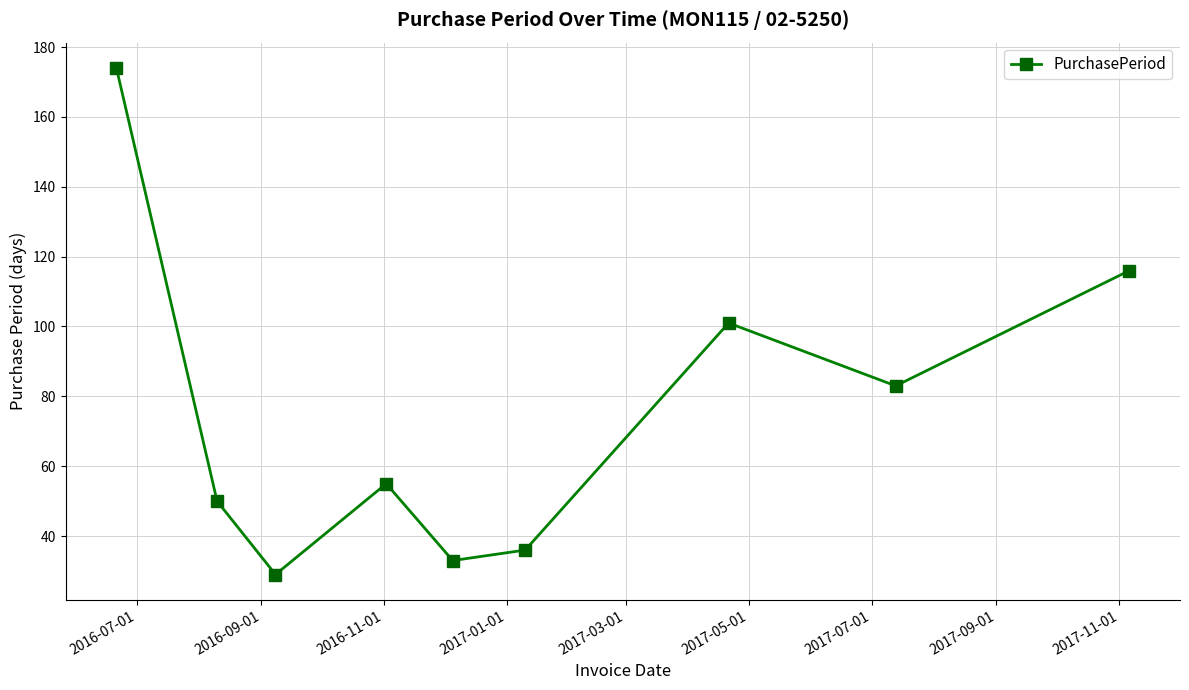

What is the maximum value shown in the chart?

174